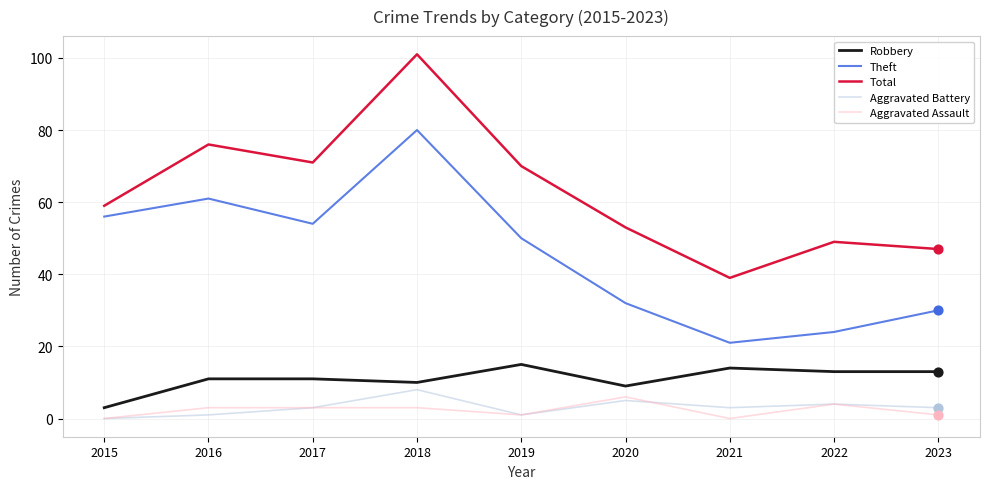

Which series has the largest total across all categories?

Total